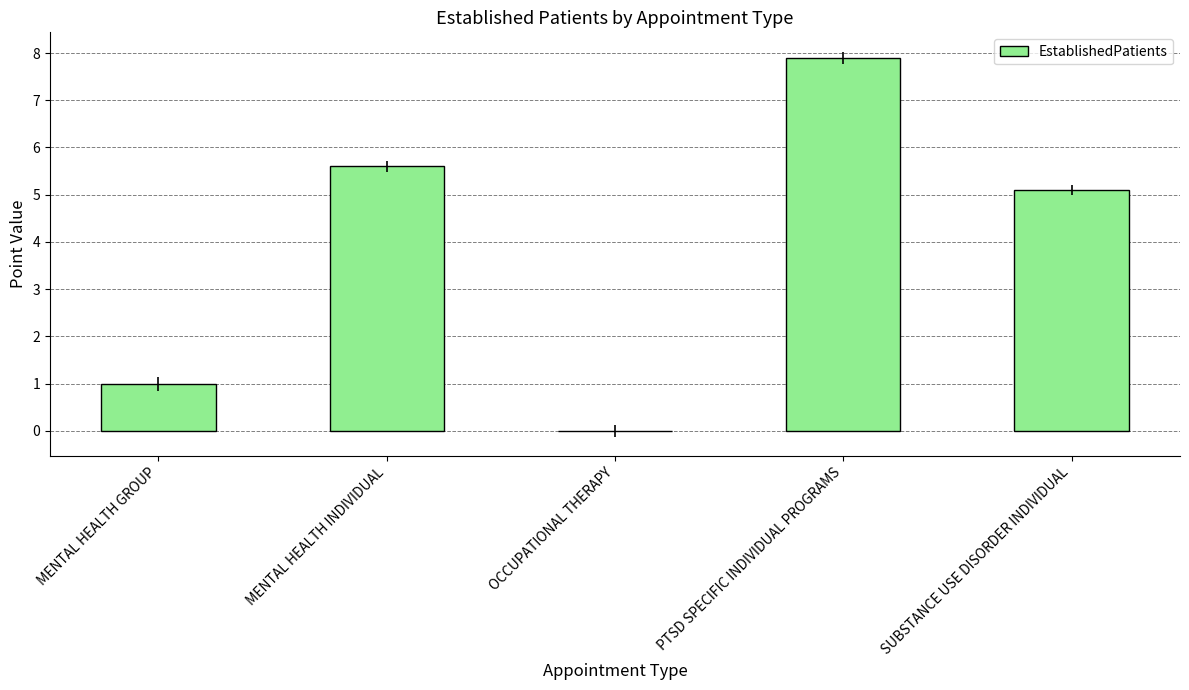

What value does the data have at MENTAL HEALTH INDIVIDUAL?

5.6